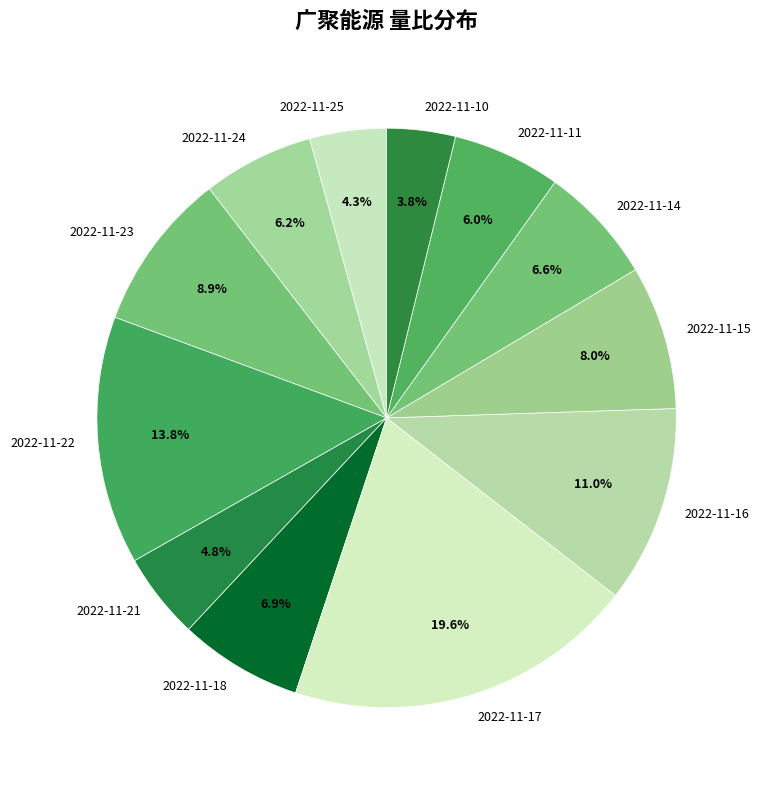

How many segments does this pie chart have?

12